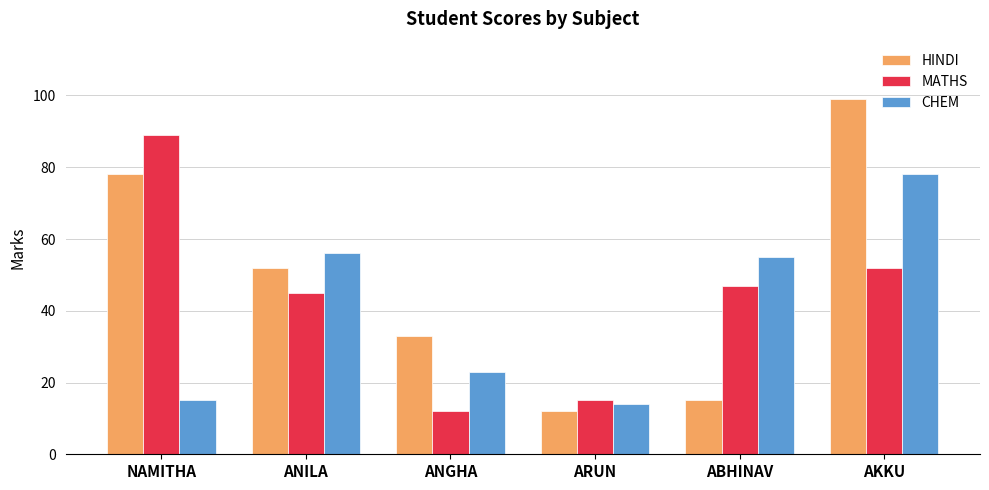

Between ARUN and ABHINAV, which series saw the biggest shift?

CHEM